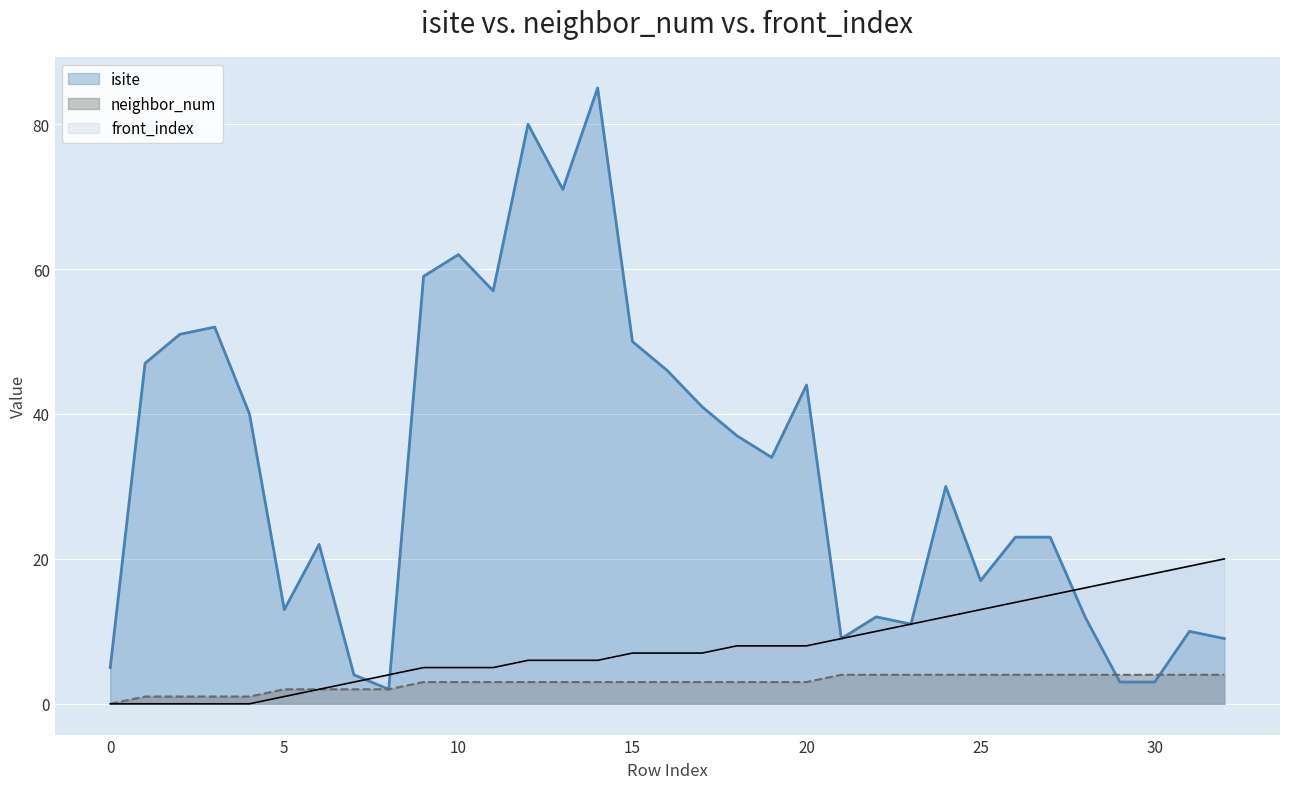

True or false: neighbor_num and front_index intersect in this chart.

False